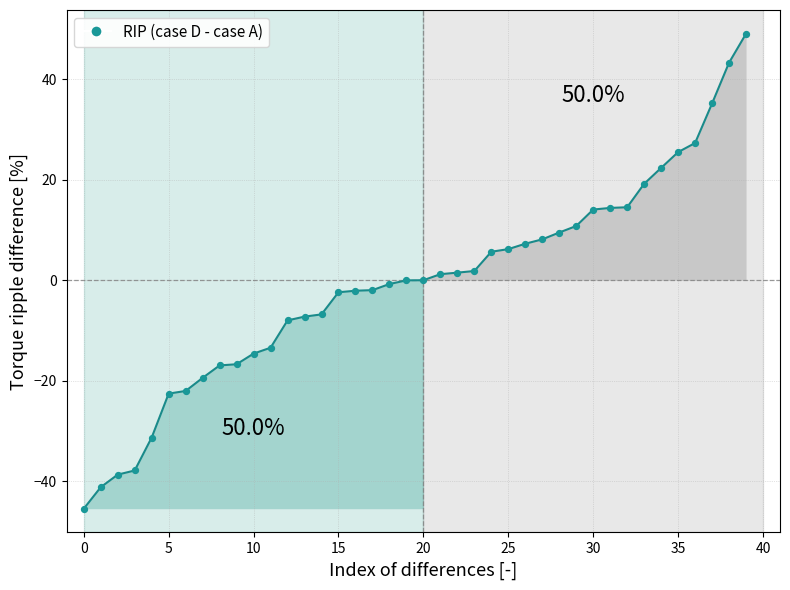

What is the greatest value displayed?

49.1